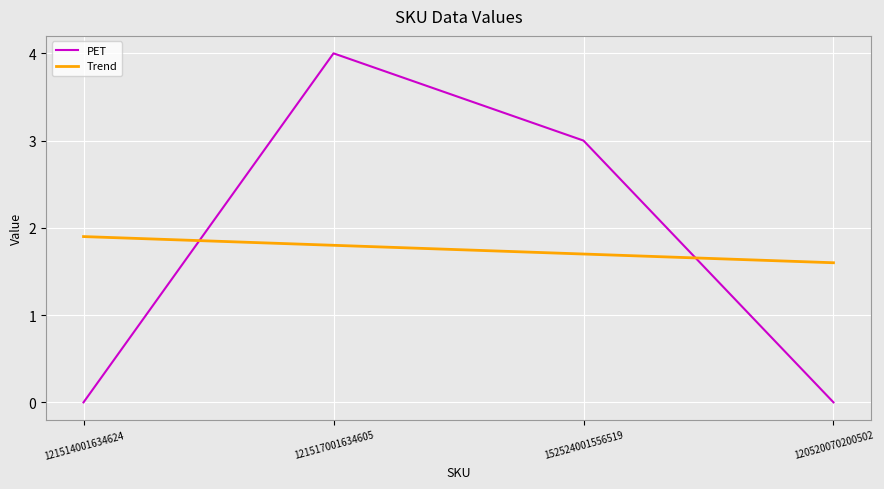

True or false: Trend has more than 0 points higher than both neighbors.

False